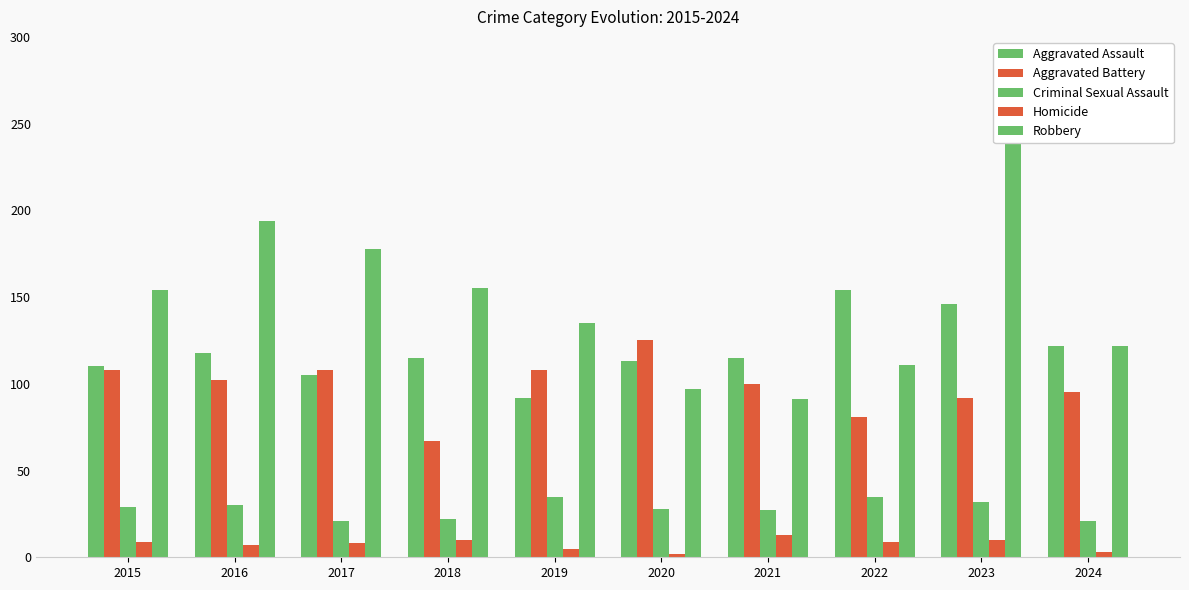

Reading left to right, what are all the values shown in this chart?

Aggravated Assault: 110	118	105	115	92	113	115	154	146	122
Aggravated Battery: 108	102	108	67	108	125	100	81	92	95
Criminal Sexual Assault: 29	30	21	22	35	28	27	35	32	21
Homicide: 9	7	8	10	5	2	13	9	10	3
Robbery: 154	194	178	155	135	97	91	111	260	122